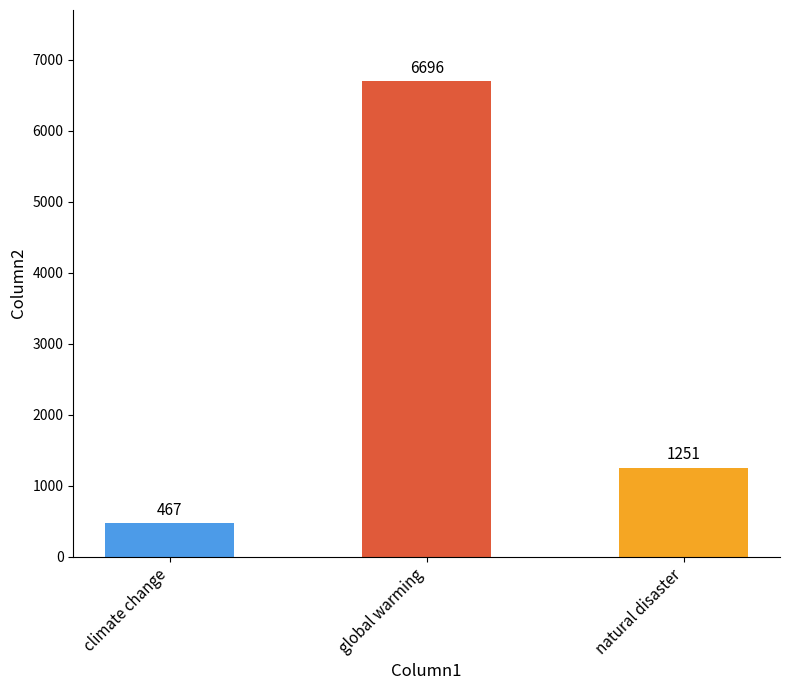

Rank the categories by value from lowest to highest.

climate change, natural disaster, global warming